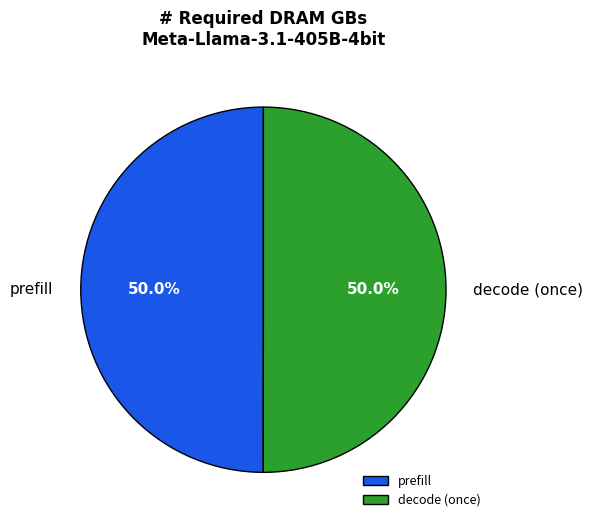

True or false: decode (once) accounts for 50% of the total.

True